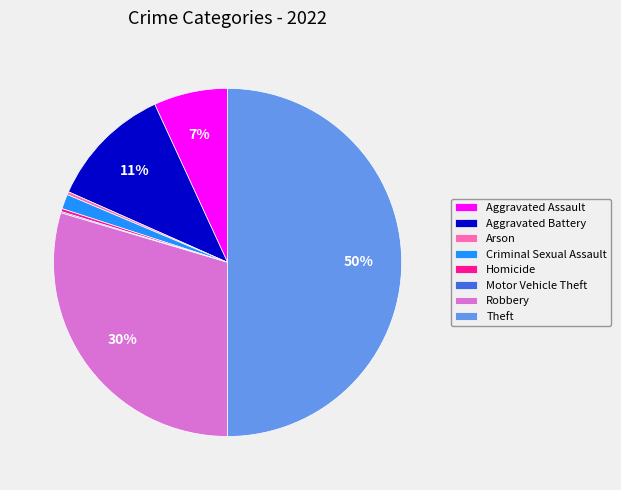

Combined, do Criminal Sexual Assault and Aggravated Battery account for over 50%?

No